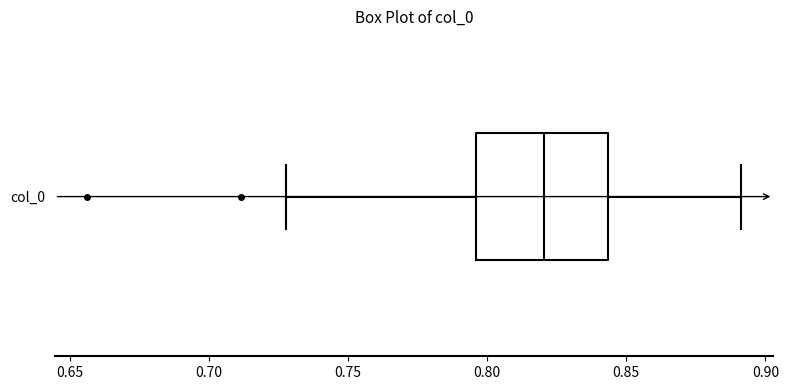

Read this box plot against the x-axis: the position of the median line, the range covered by the box, and the ends of both whiskers. The values are not printed on the chart, so give them approximately, as read against the axis.

median 0.820, box 0.795 to 0.845, whiskers 0.730 to 0.890